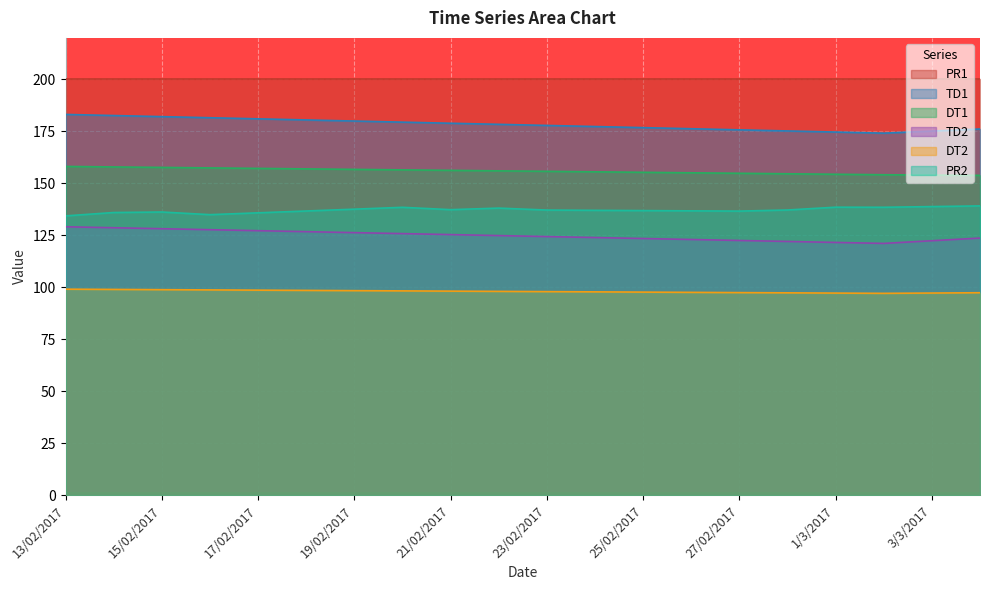

Is it true that DT1 equals 153.9 at 3/3/2017?

True